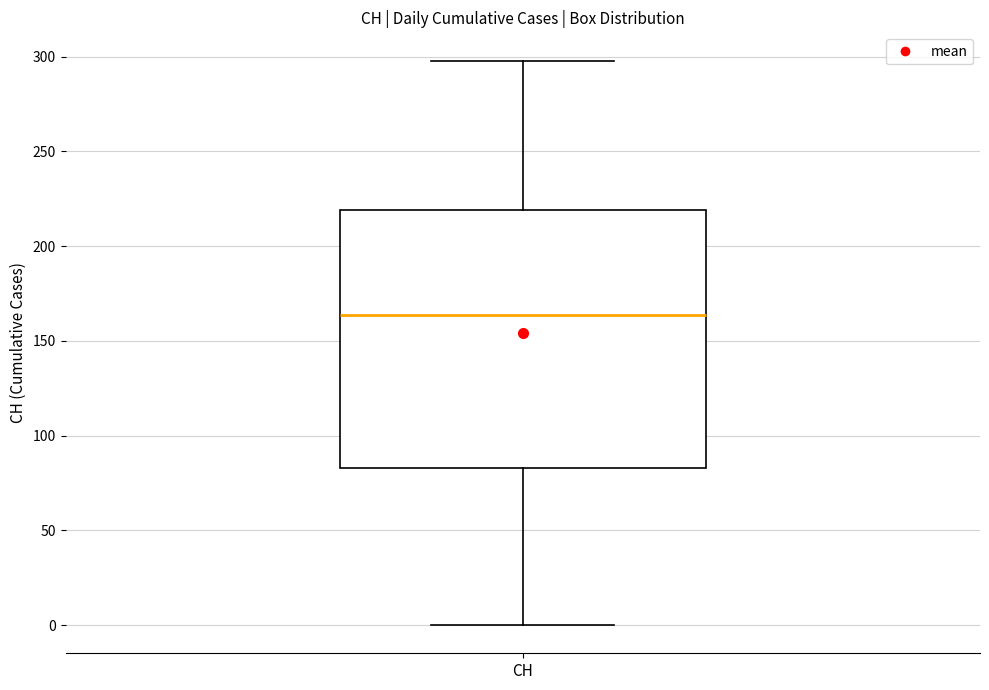

Transcribe this box plot: give where the median line is, the range the box spans, and where the two whiskers end, as read against the y-axis. The values are not printed on the chart, so give them approximately, as read against the axis.

median 165, box 85 to 220, whiskers 0 to 300